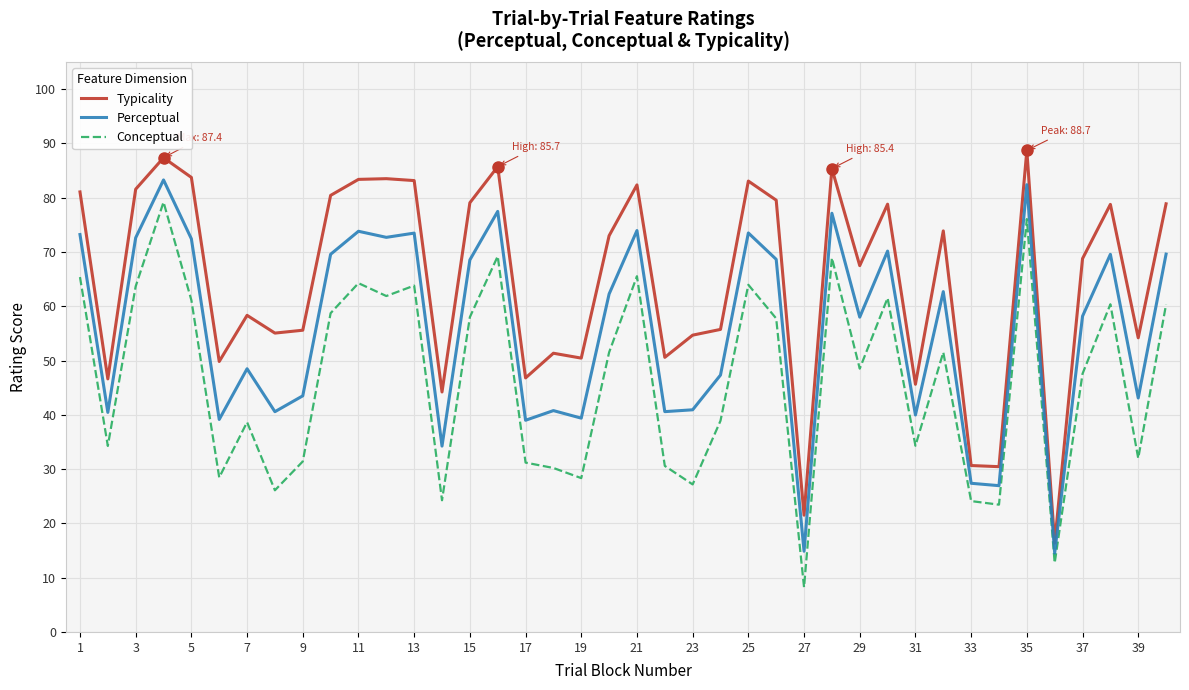

List the series in order of their overall mean, lowest first.

Conceptual, Perceptual, Typicality